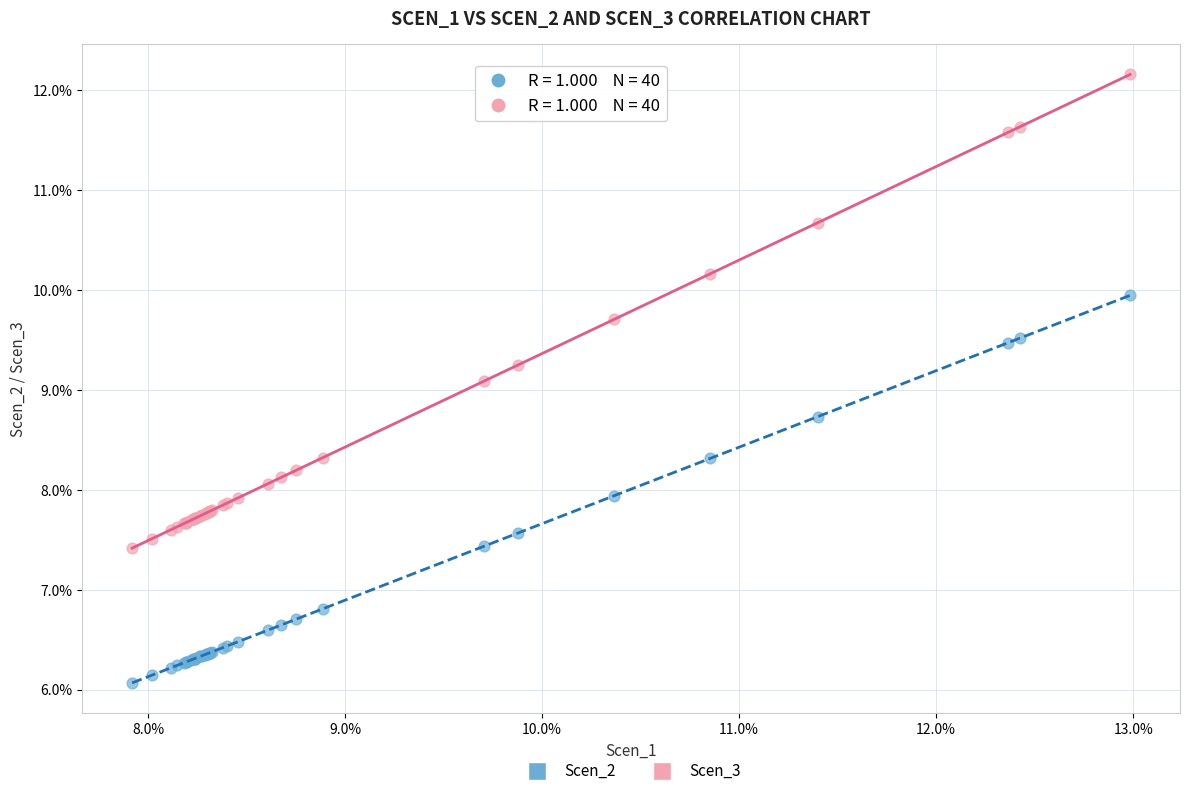

Which series reaches the maximum Y coordinate?

Scen_3